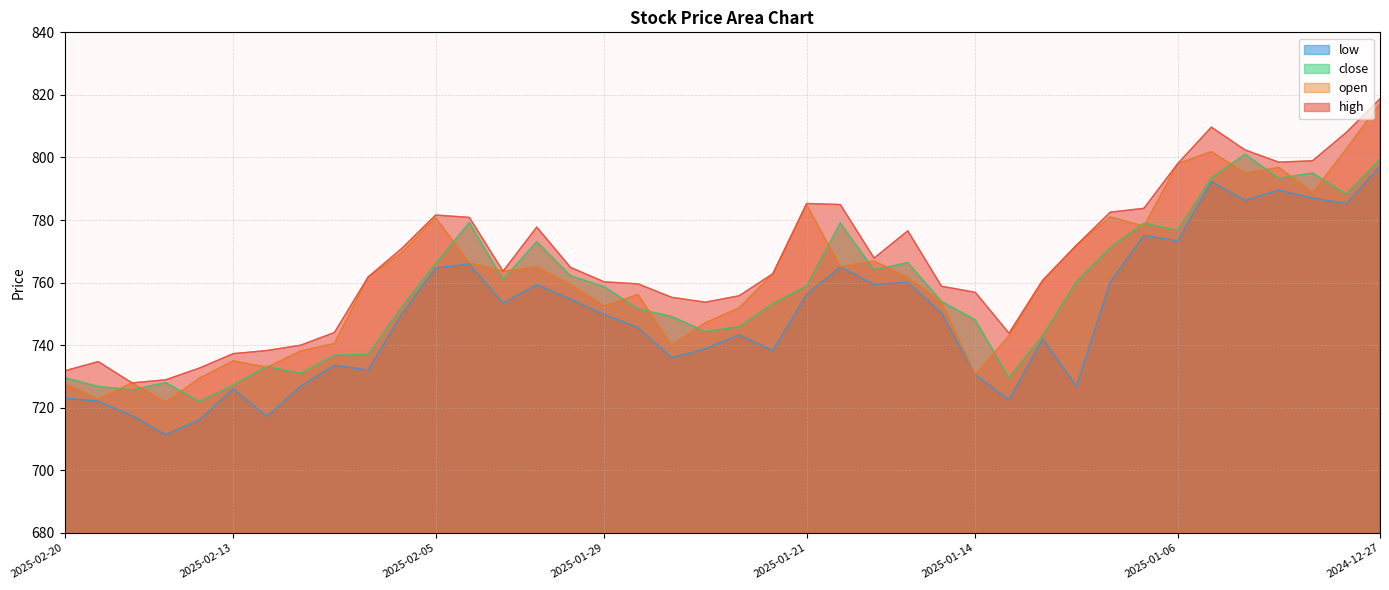

What is the label of the 10th point from the left?

2025-02-07